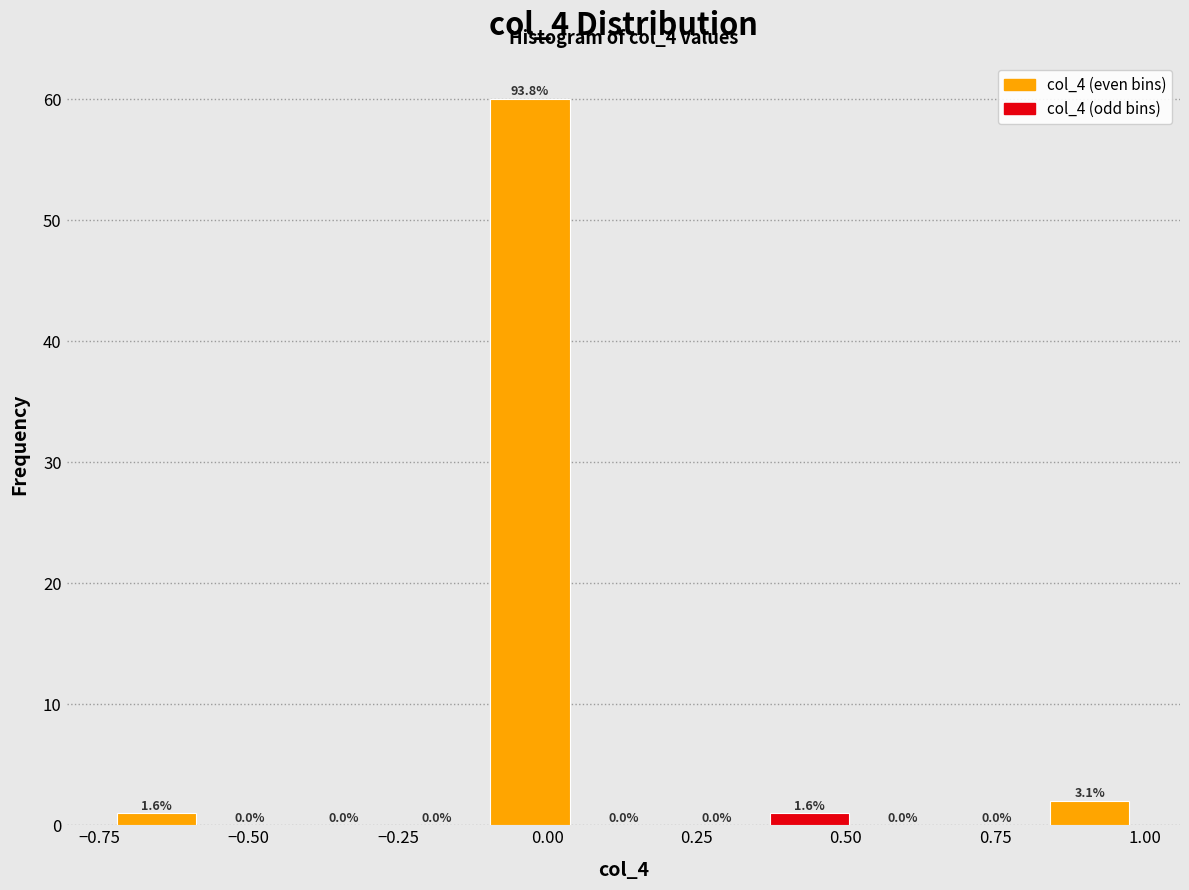

Read against the x-axis, roughly where is the centre of the tallest bar?

-0.05